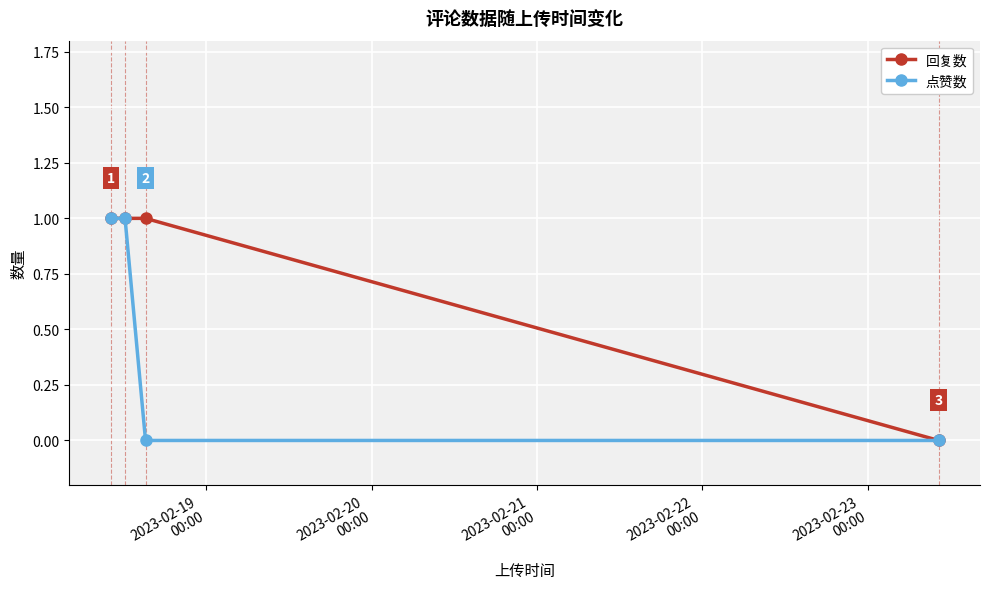

What is the value of the 点赞数 point at the 2nd from the left?

1